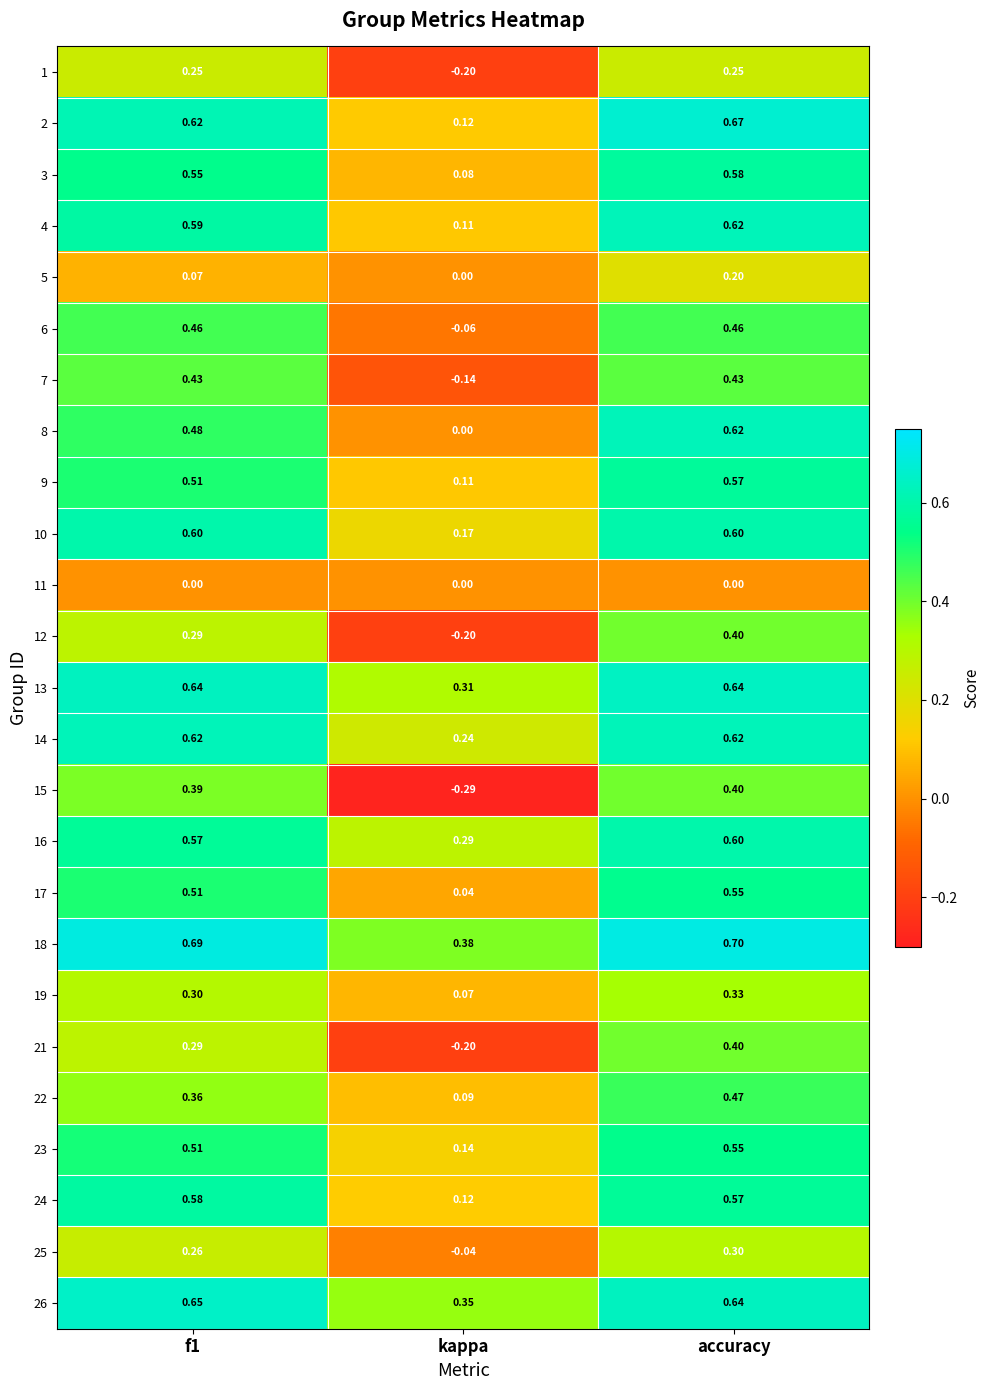

What is the total value across all series at kappa?

1.5